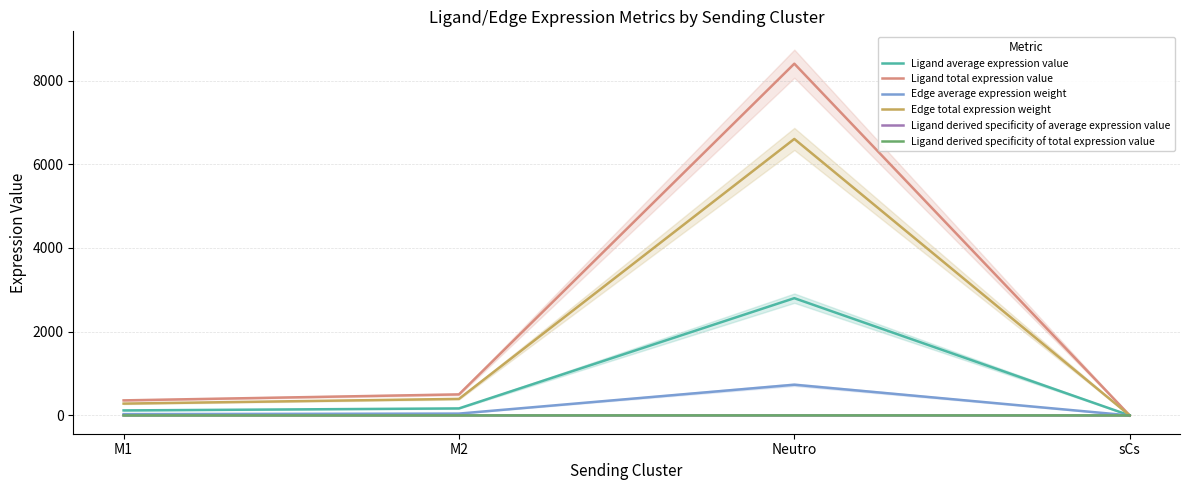

At which label is Ligand total expression value closest to 4201?

M2